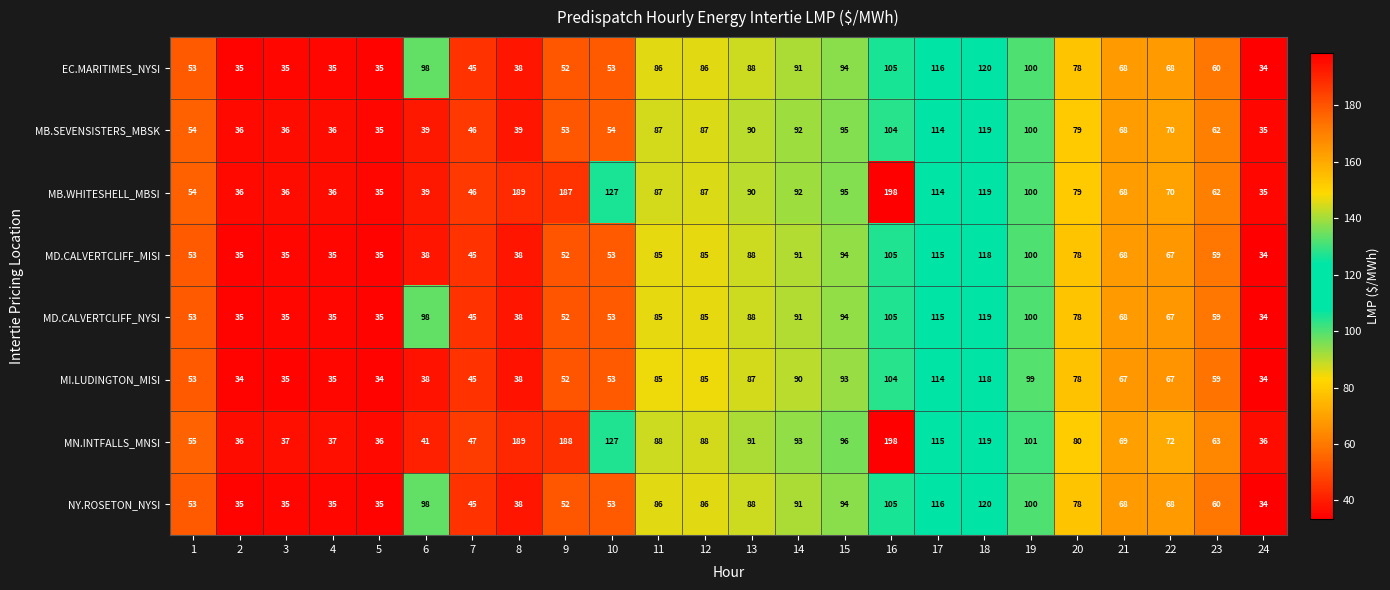

The MI.LUDINGTON_MISI series shows 43 at 21. True or false?

False